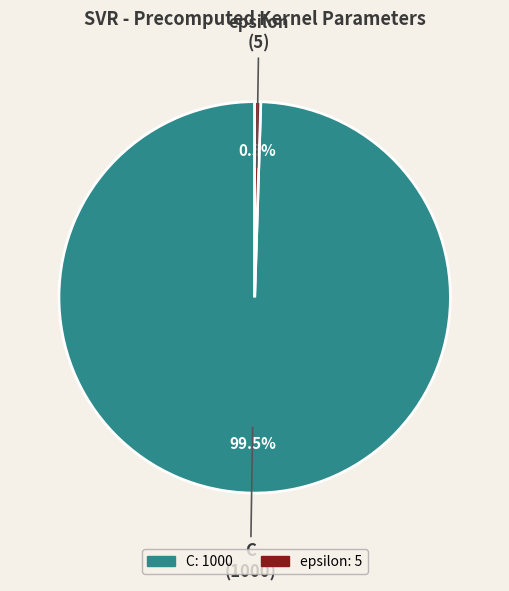

What is the total percentage of epsilon and C?

100.0%